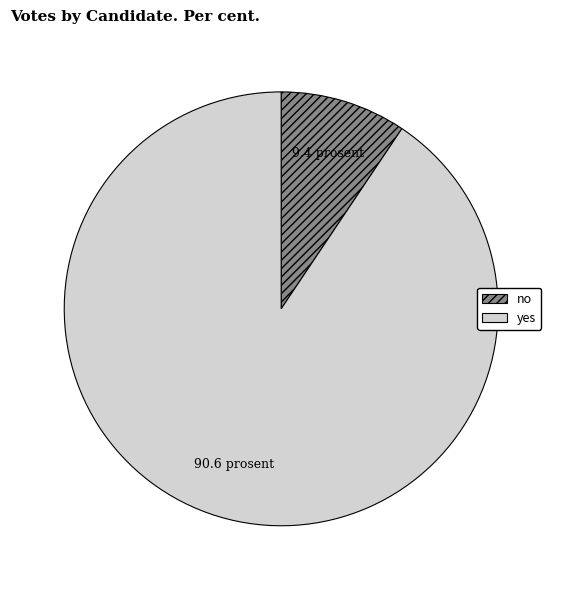

Which category accounts for the majority?

yes